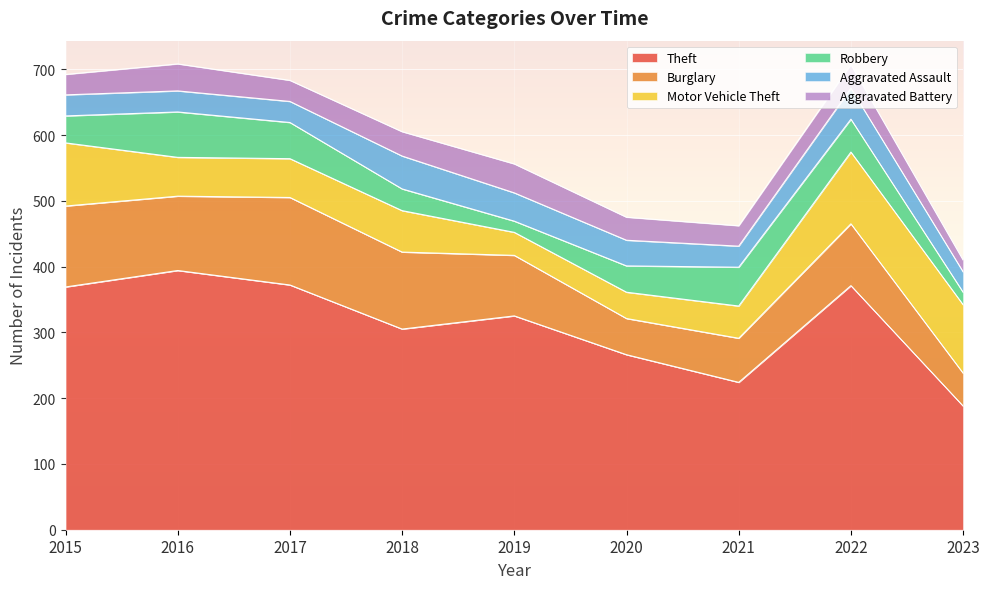

What is the approximate value of Theft at 2015, to the nearest 10?

370